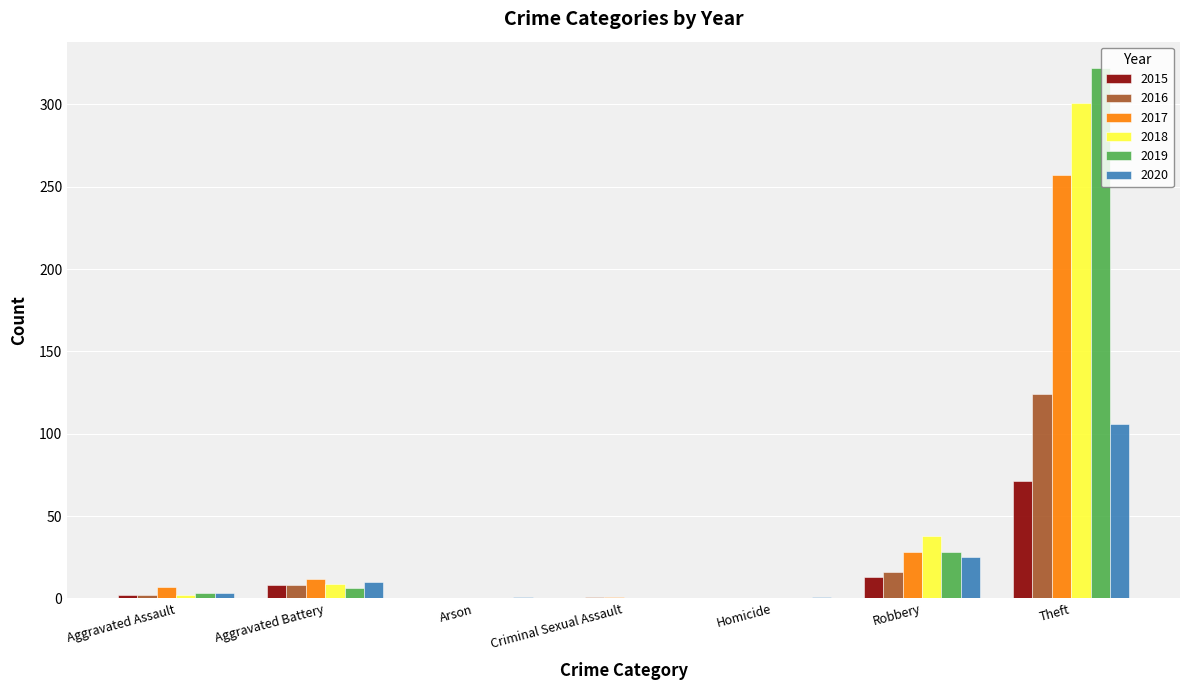

What is the approximate value of 2019 at Aggravated Assault?

3